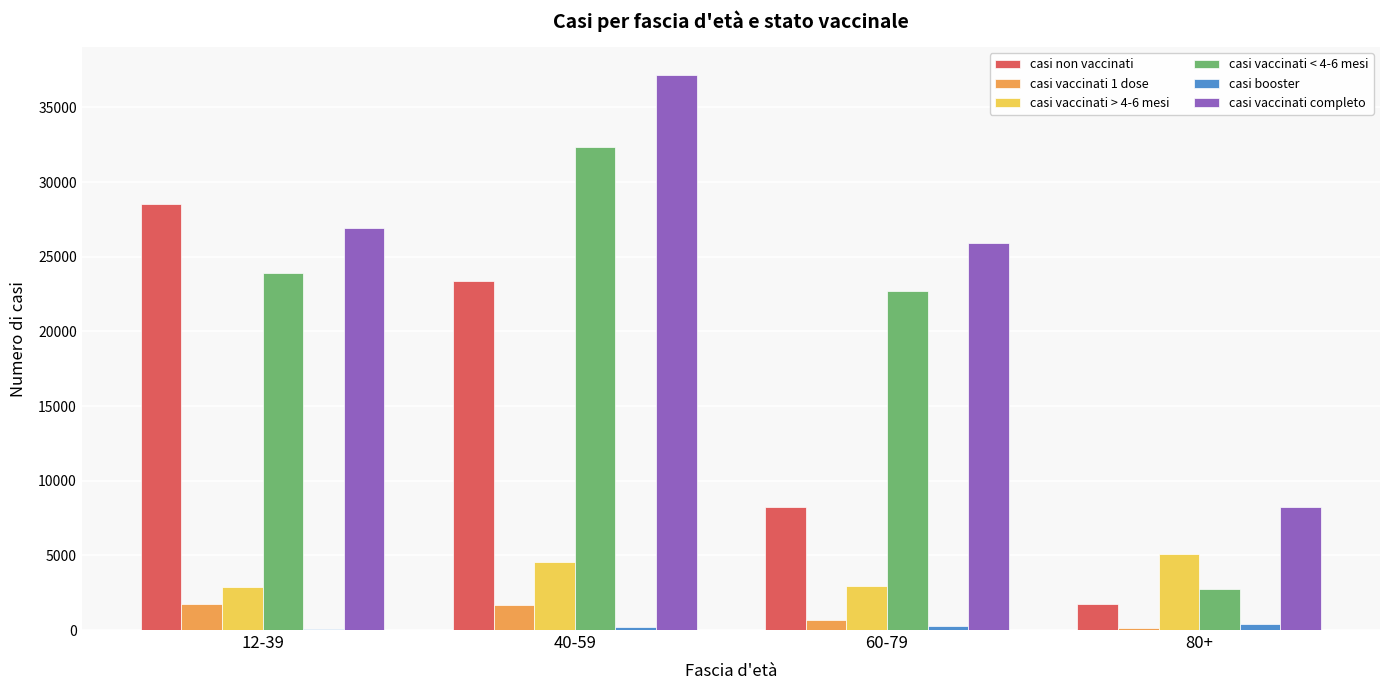

Is it true that casi vaccinati 1 dose equals 1730 at 12-39?

True